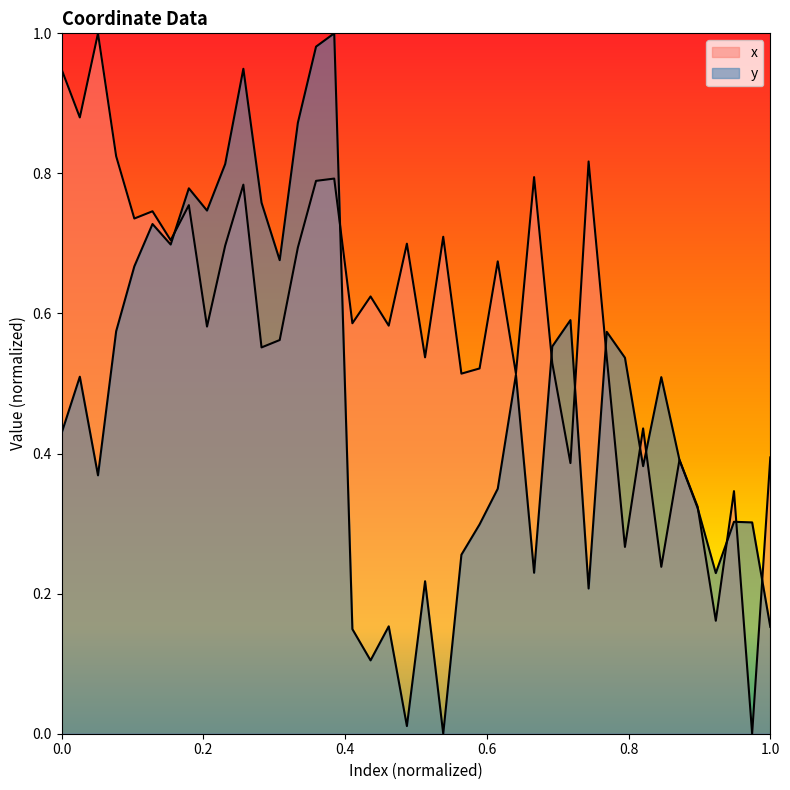

What is the value of the x point at the 38th from the left?

0.3